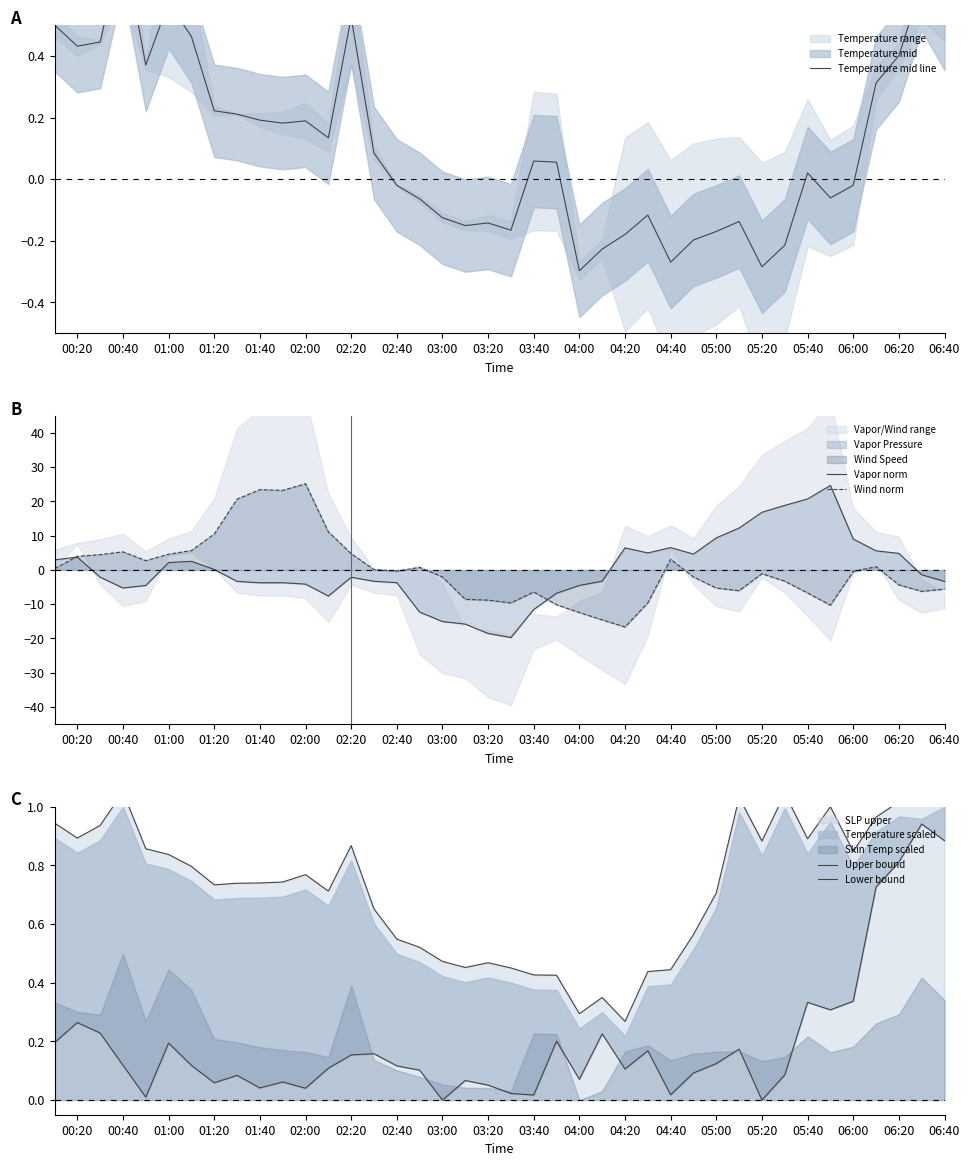

True or false: Upper bound has more than 1 points higher than both neighbors.

True